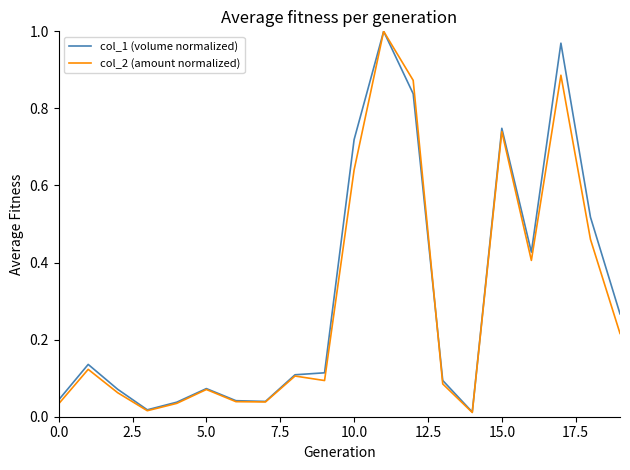

Count the number of data series in this chart.

2